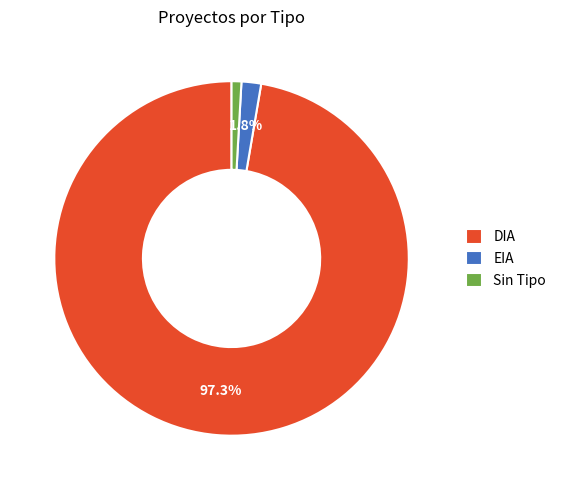

Count the number of slices in the pie.

3